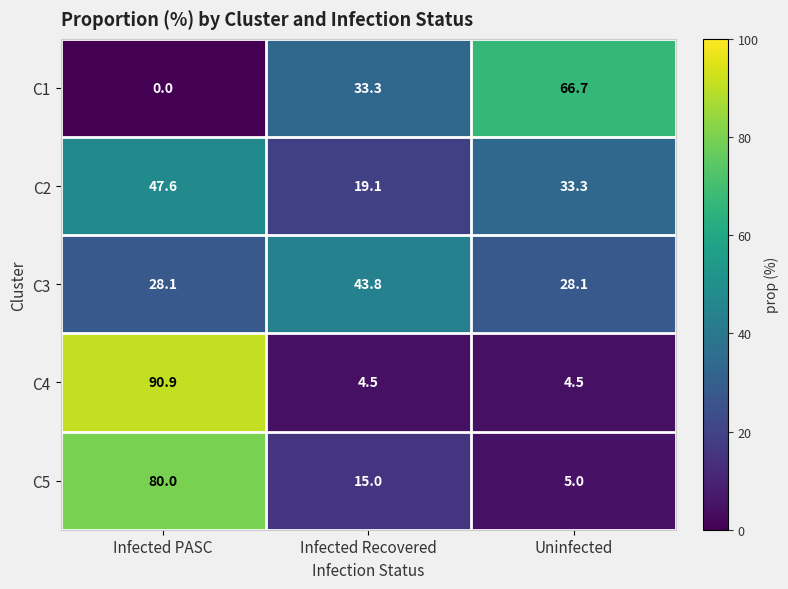

What is the total value across all series at Uninfected?

137.6